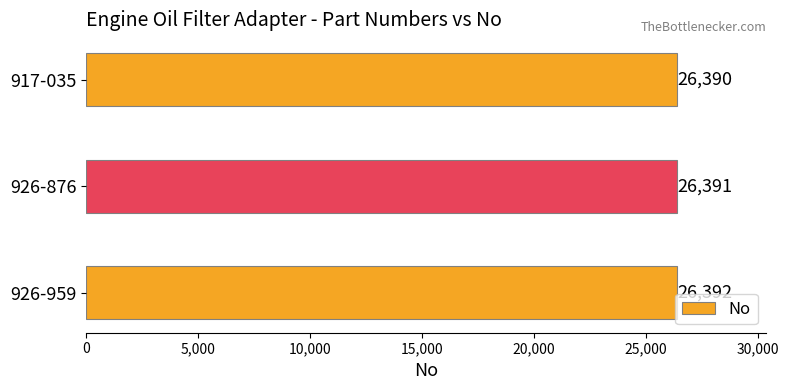

Reading bottom to top, transcribe all the data shown in this chart.

926-959=26392	926-876=26391	917-035=26390